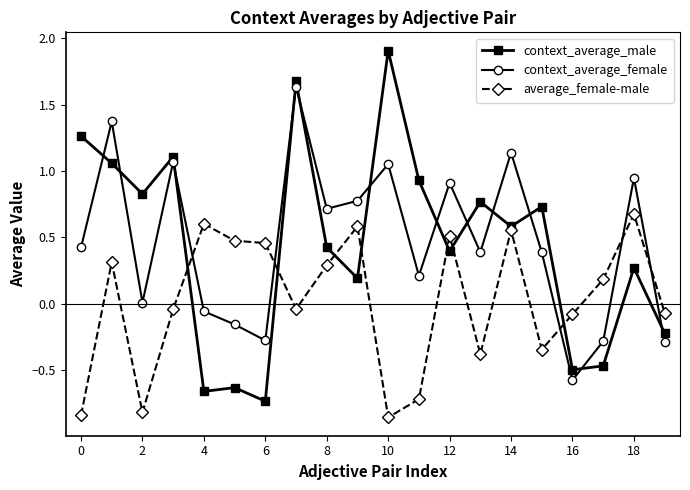

What is the maximum value shown in the chart?

1.9